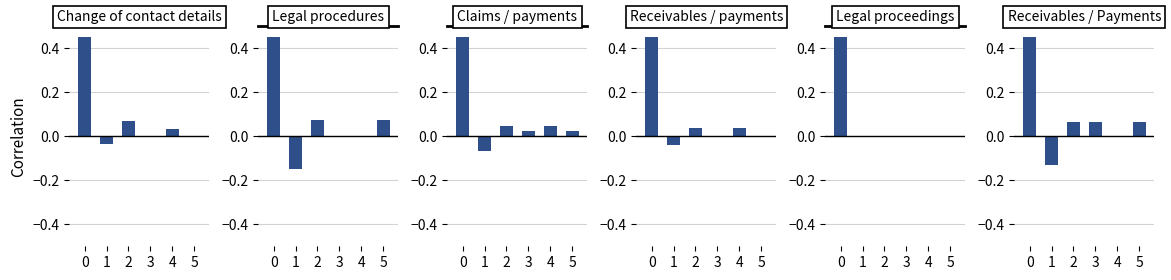

What is the value of the Legal procedures bar at the 2nd from the left?

-0.1